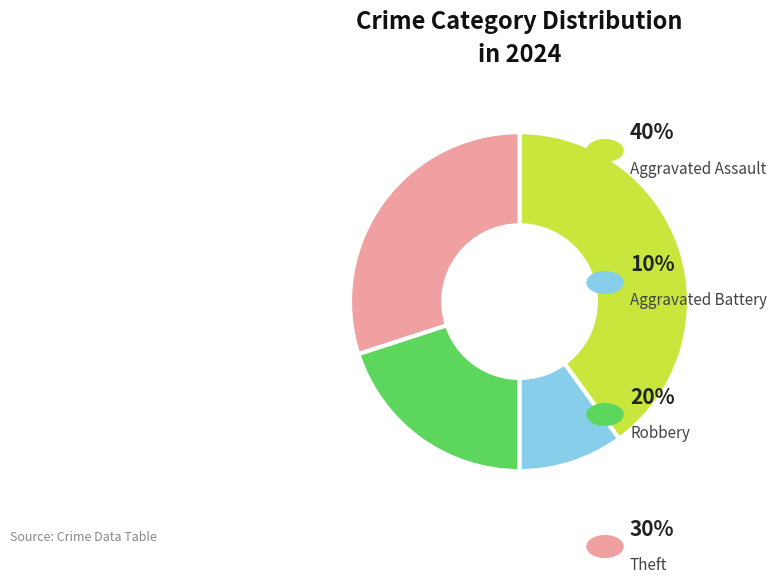

Is there a majority slice in this chart?

No